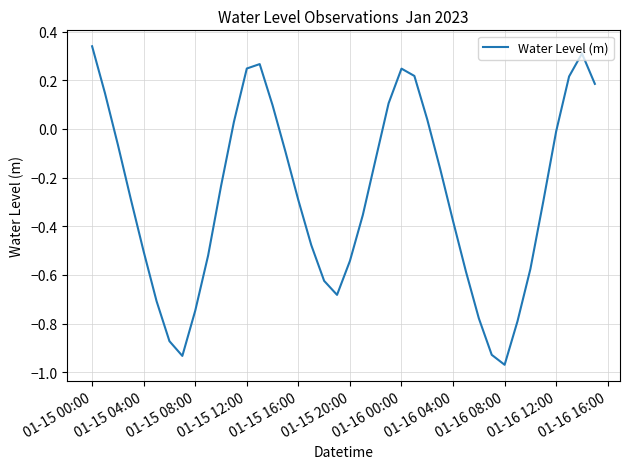

What is the difference between the maximum and minimum values?

1.3